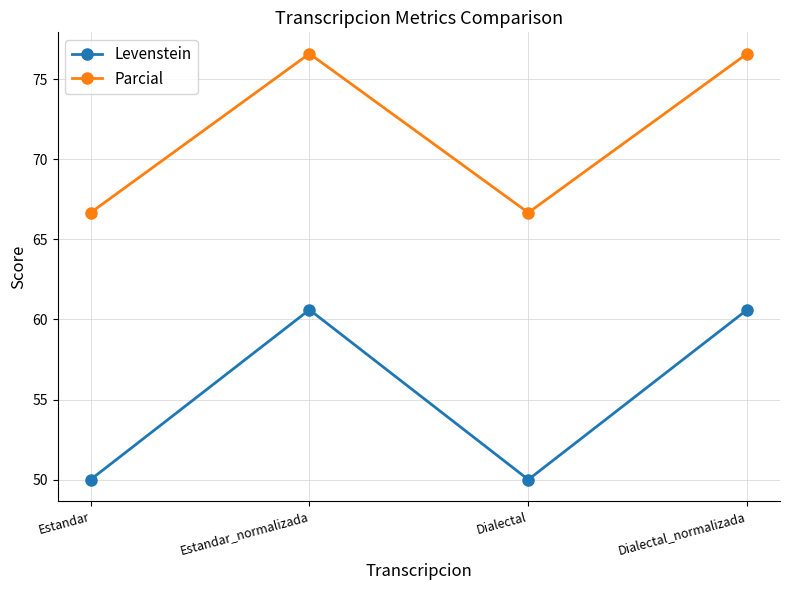

What is the total value across all series at Estandar?

116.7